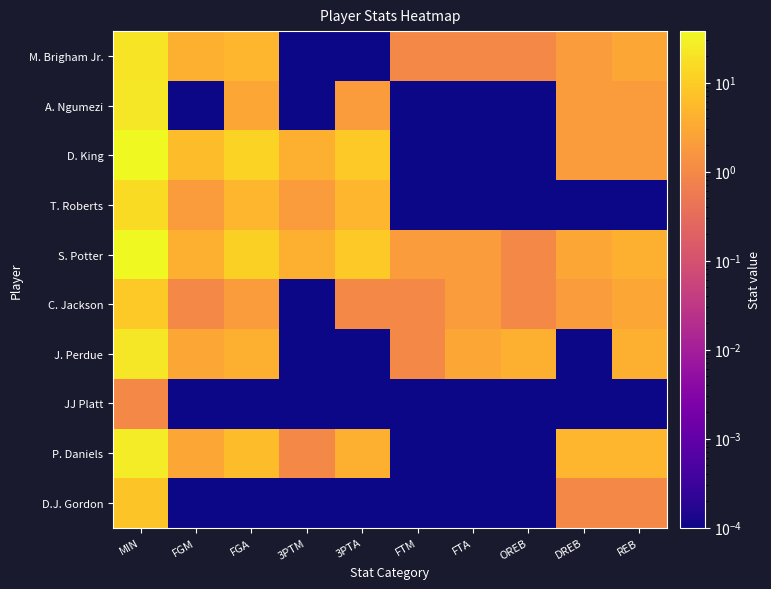

Between MIN and FTM, which series saw the biggest shift?

D. King